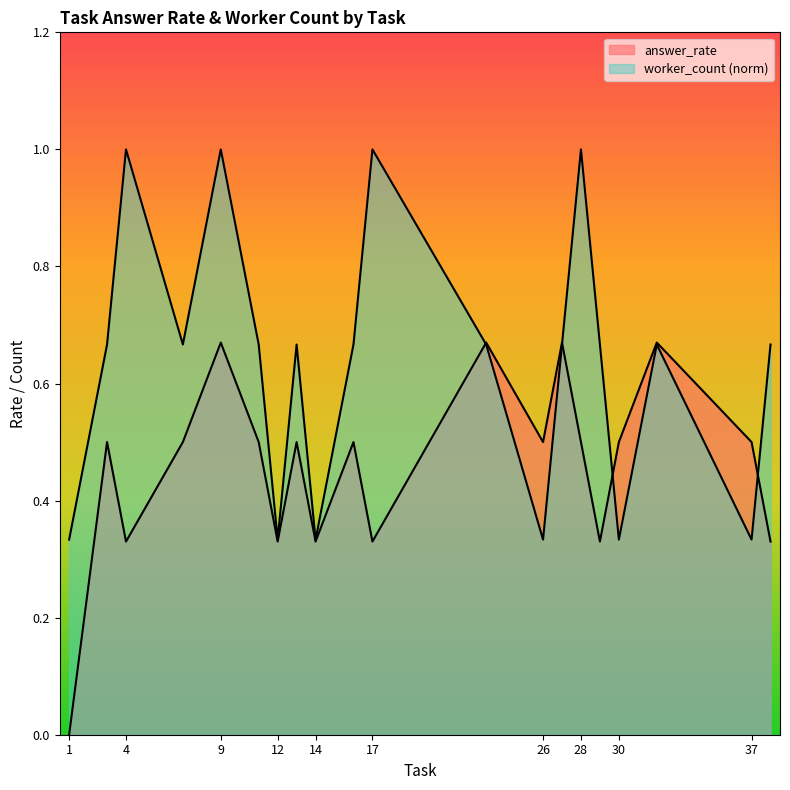

True or false: answer_rate and worker_count cross at least once.

True